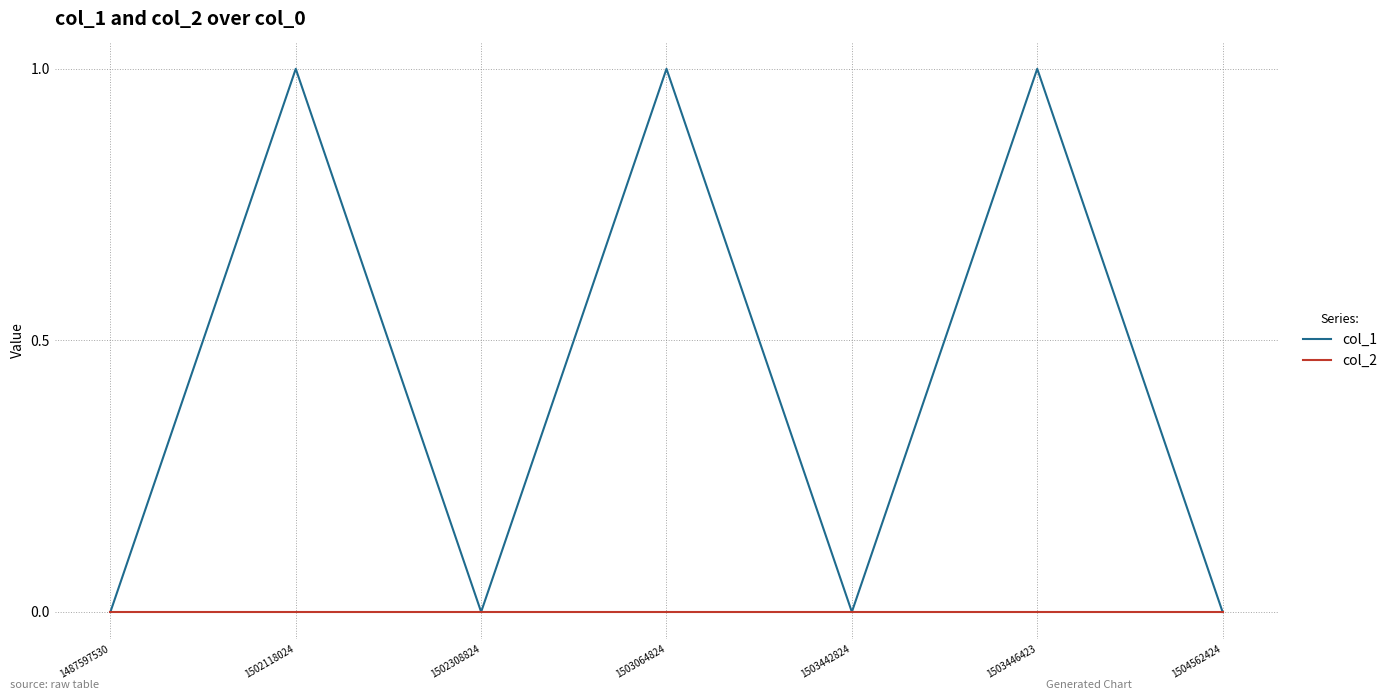

Rank the series by their average value, from highest to lowest.

col_1, col_2